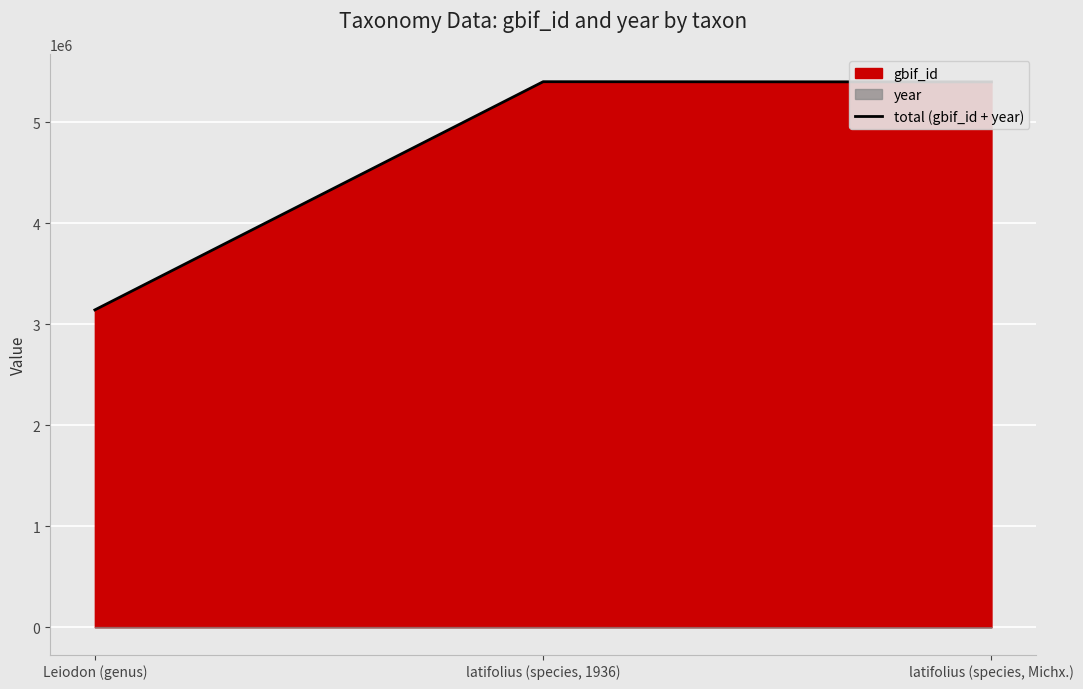

What is the maximum value shown in the chart?

5402861